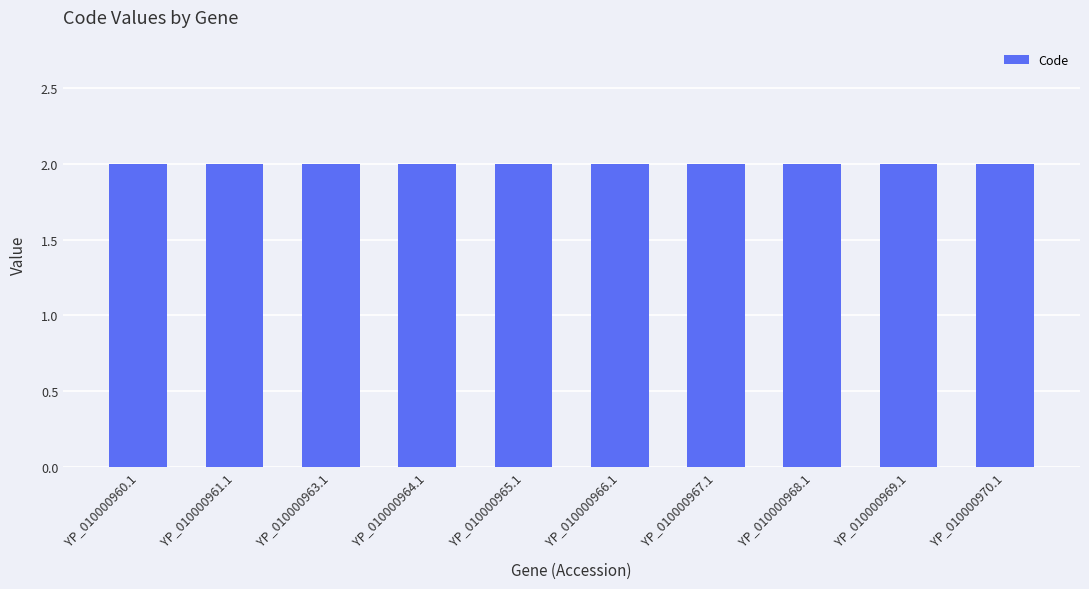

What is the minimum value for Code?

2